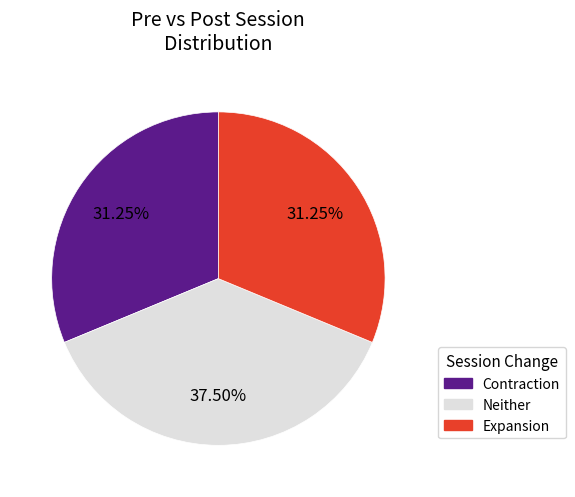

Count the number of slices in the pie.

3